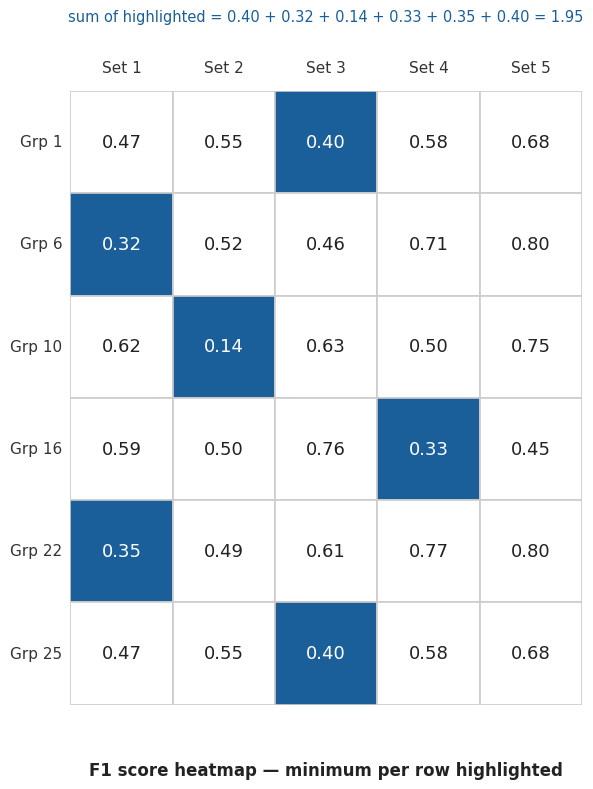

The value of 3 at 0 is 0.7. True or false?

False